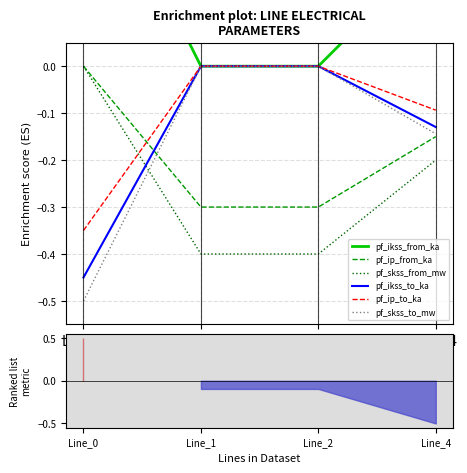

Reading left to right, list all the values displayed in this chart.

pf_ikss_from_ka: 0.5	-0.0	0.0	0.2
pf_ip_from_ka: -0.0	-0.3	-0.3	-0.1
pf_skss_from_mw: -0.0	-0.4	-0.4	-0.2
pf_ikss_to_ka: -0.4	-0.0	-0.0	-0.1
pf_ip_to_ka: -0.3	-0.0	-0.0	-0.1
pf_skss_to_mw: -0.5	-0.0	-0.0	-0.1